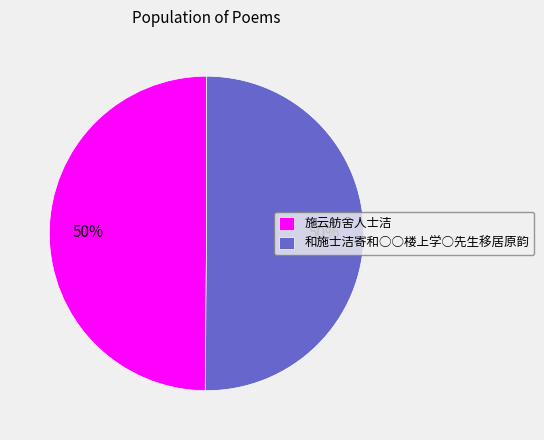

Is the sum of 和施士洁寄和○○楼上学○先生移居原韵 and 施云舫舍人士洁 greater than half?

Yes